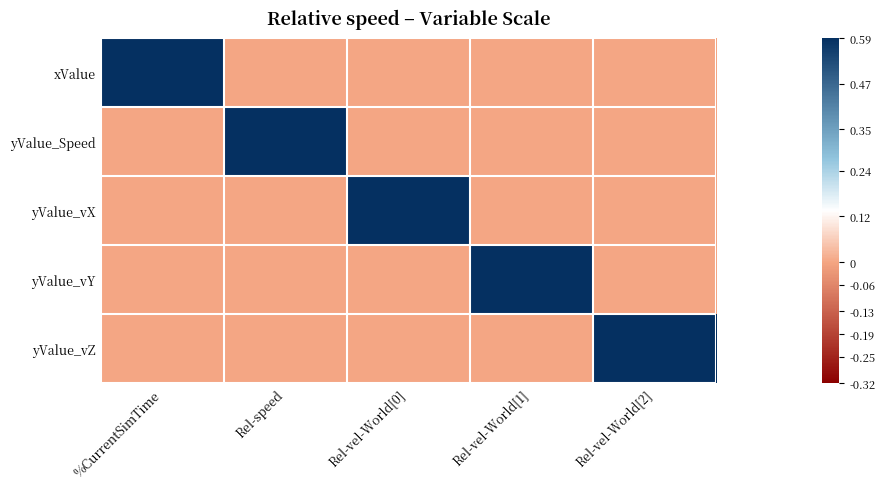

Which category has the highest value across all series?

%CurrentSimTime